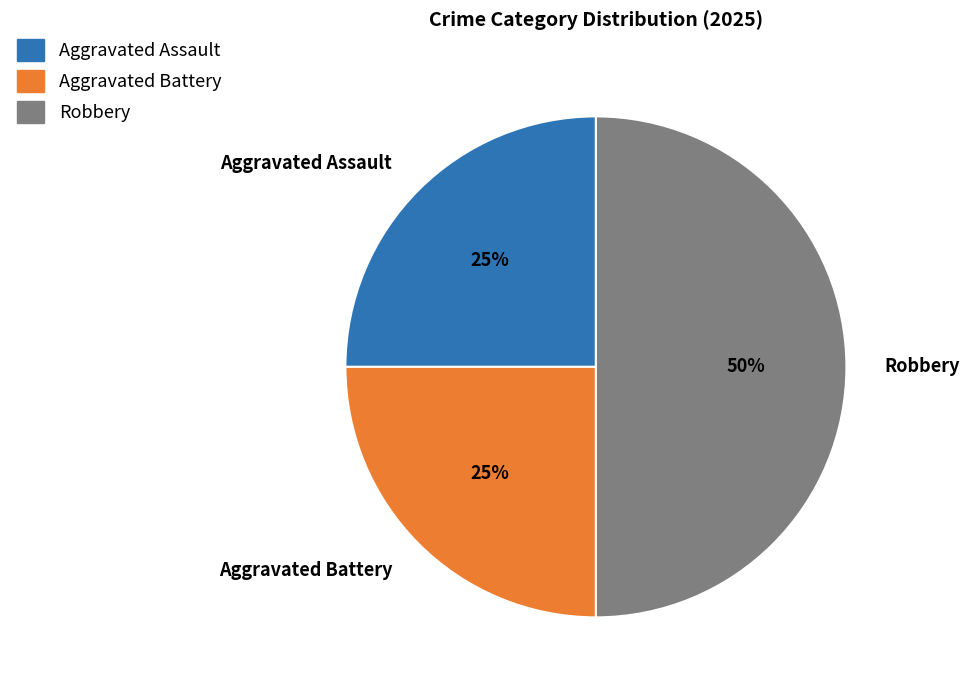

To the nearest percent, what is the difference between the Aggravated Battery and Robbery slice percentages?

25%